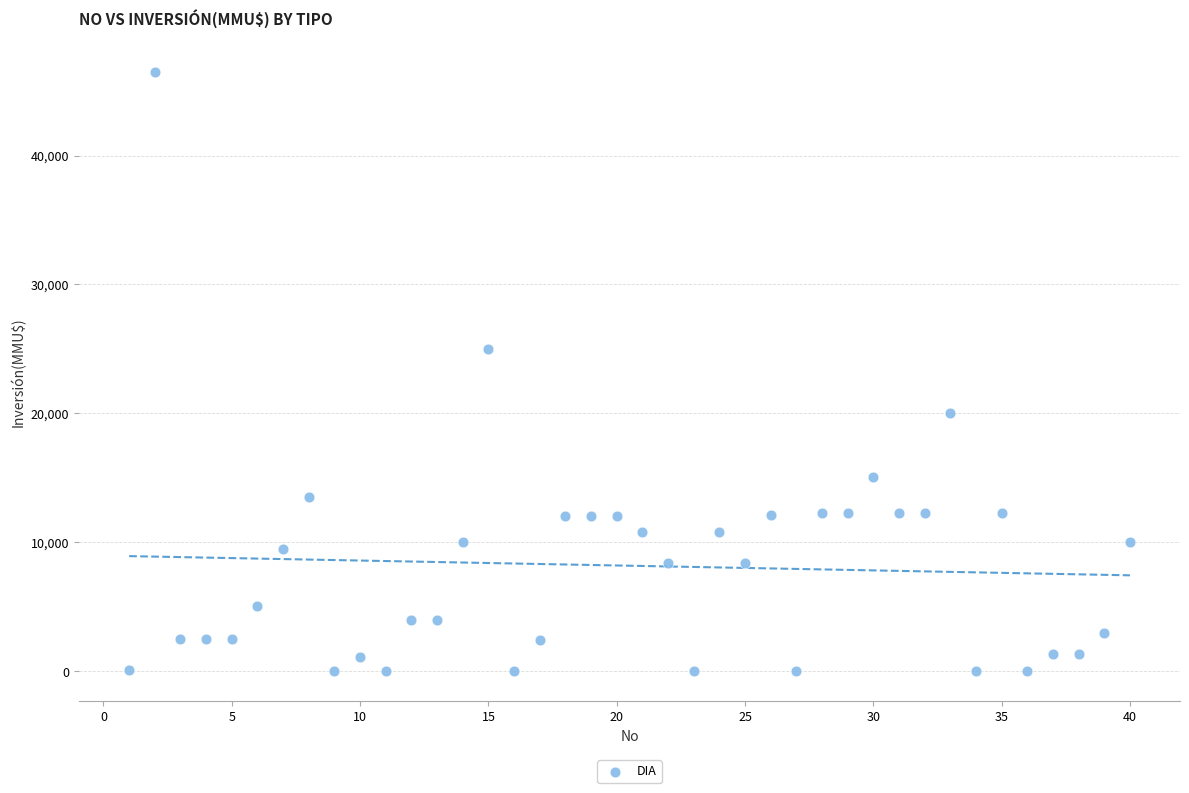

What is the range of Y values (max minus min)?

46470